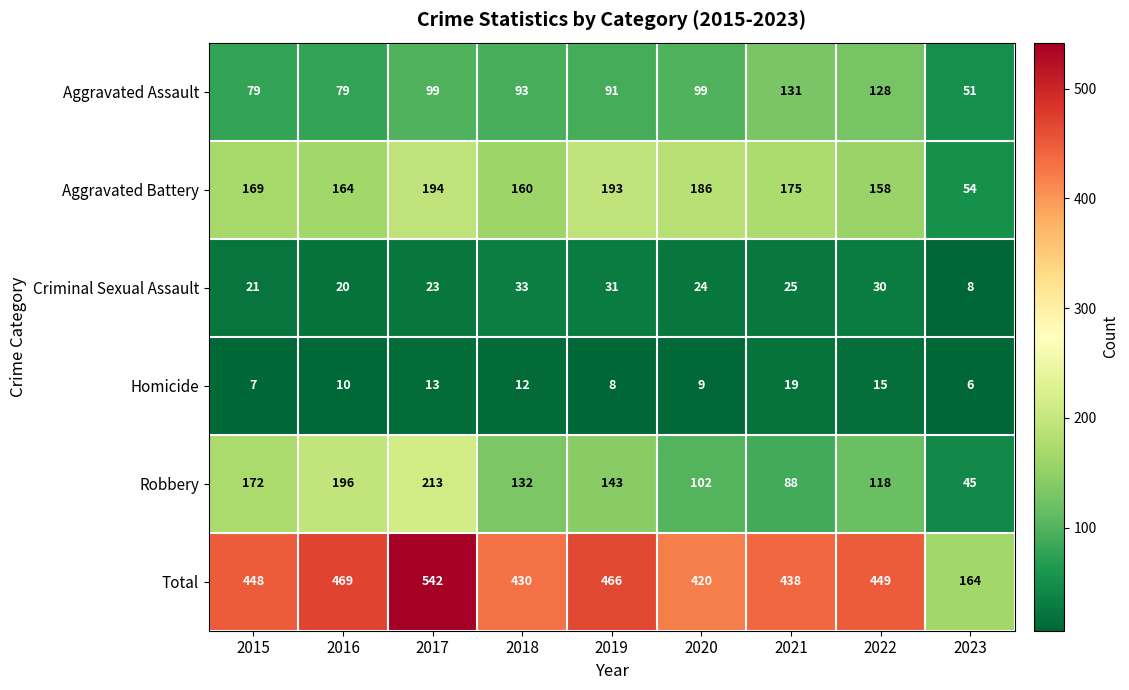

Which category has the lowest value across all series?

2023